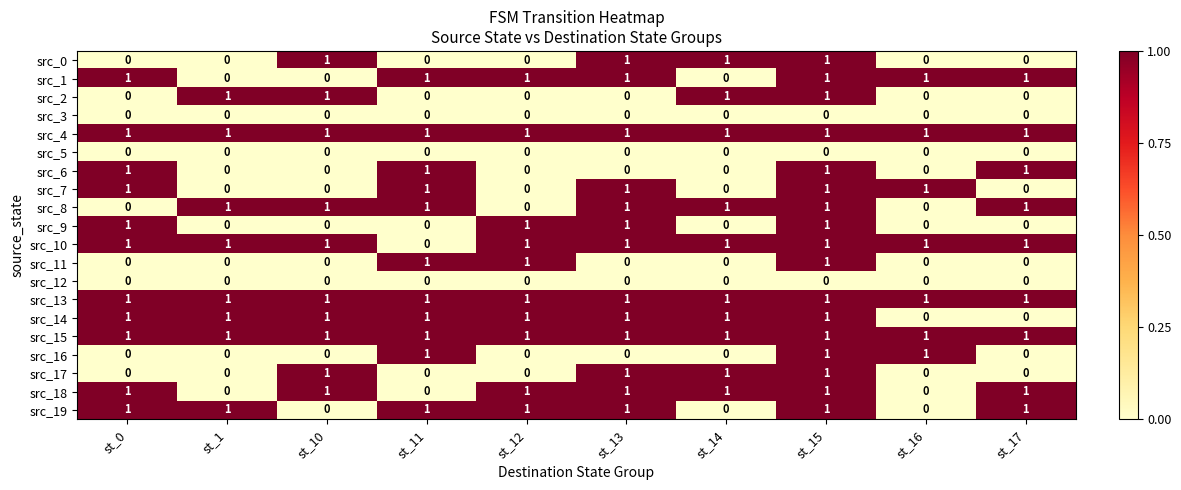

The src_7 series shows 0 at st_1. True or false?

True